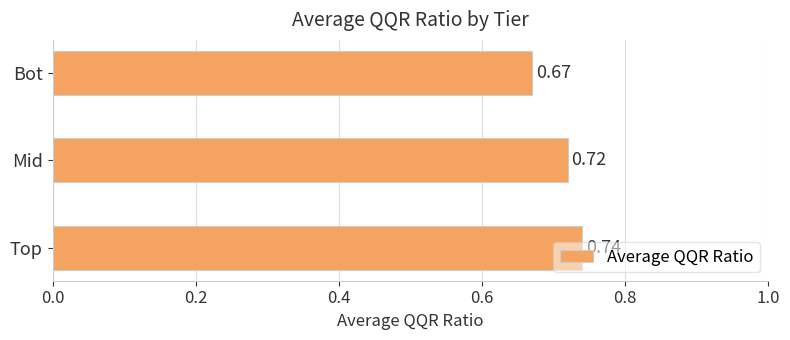

Rank the categories by value from lowest to highest.

Bot, Mid, Top